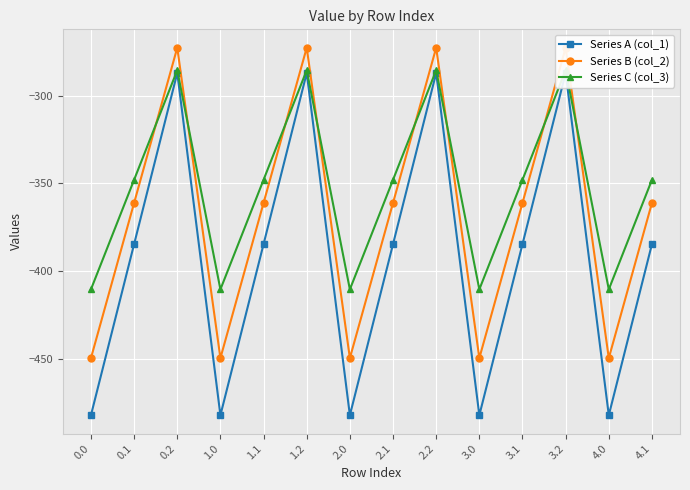

What is the average value of the Series C (col_3) series?

-352.4